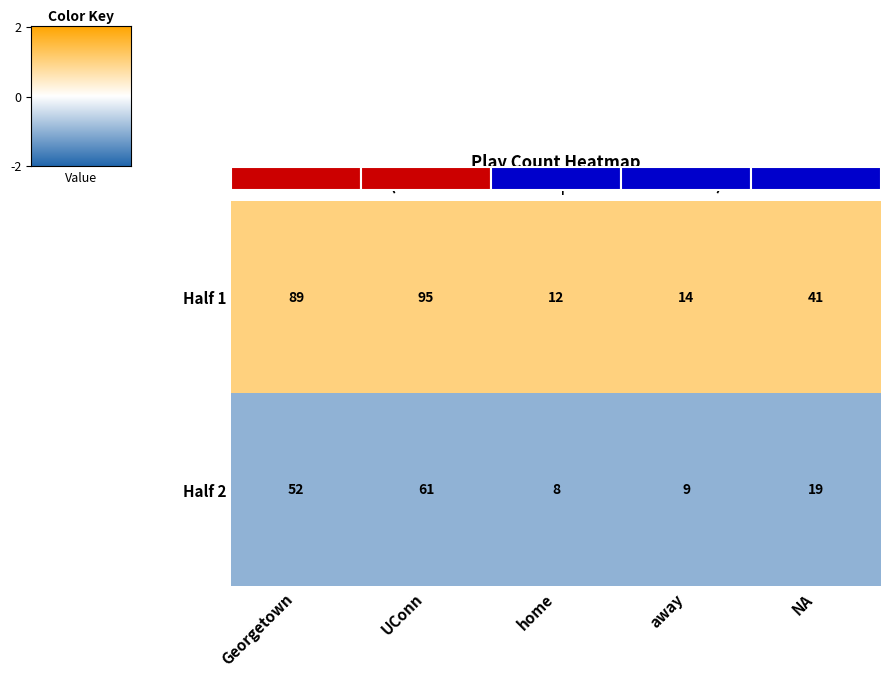

At which label is Half 2 closest to 34?

NA